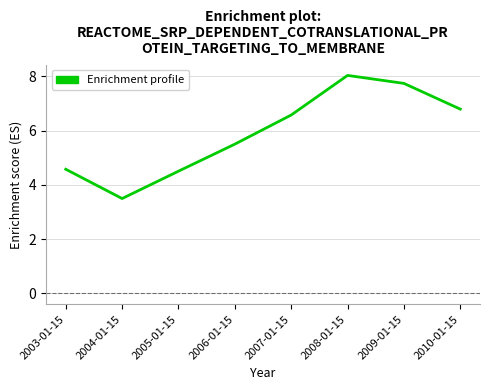

At which category does the data reach its first local valley?

2004-01-15